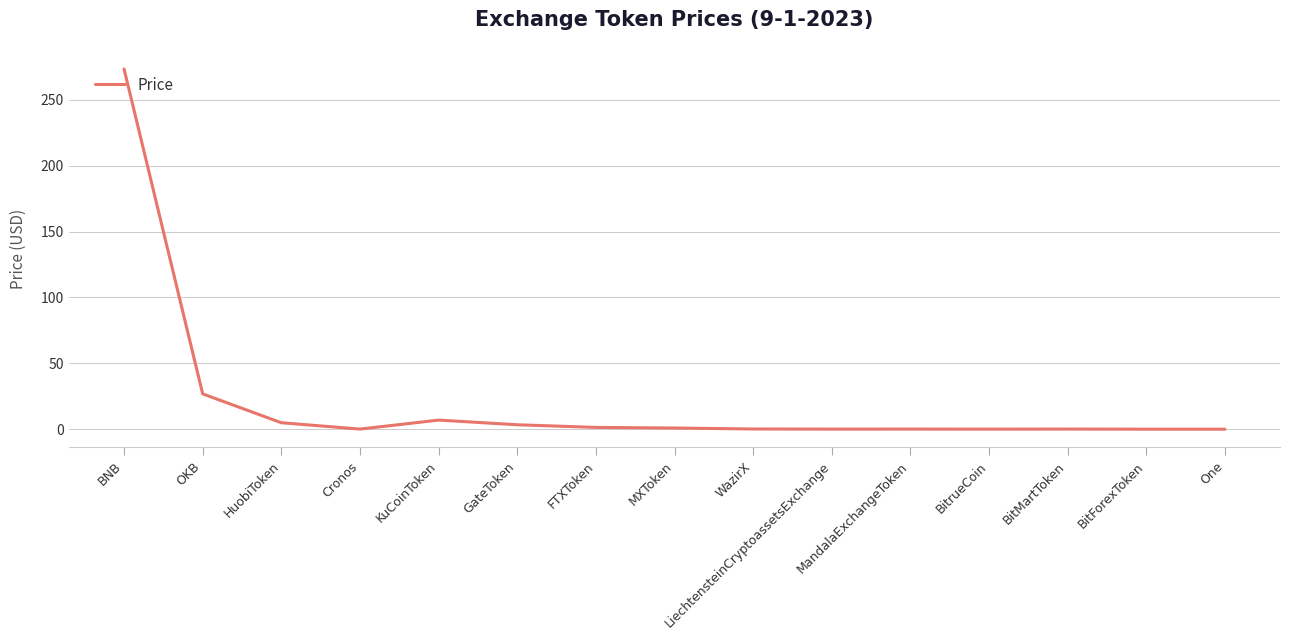

Approximately how many times larger is the value at OKB compared to KuCoinToken?

3.9